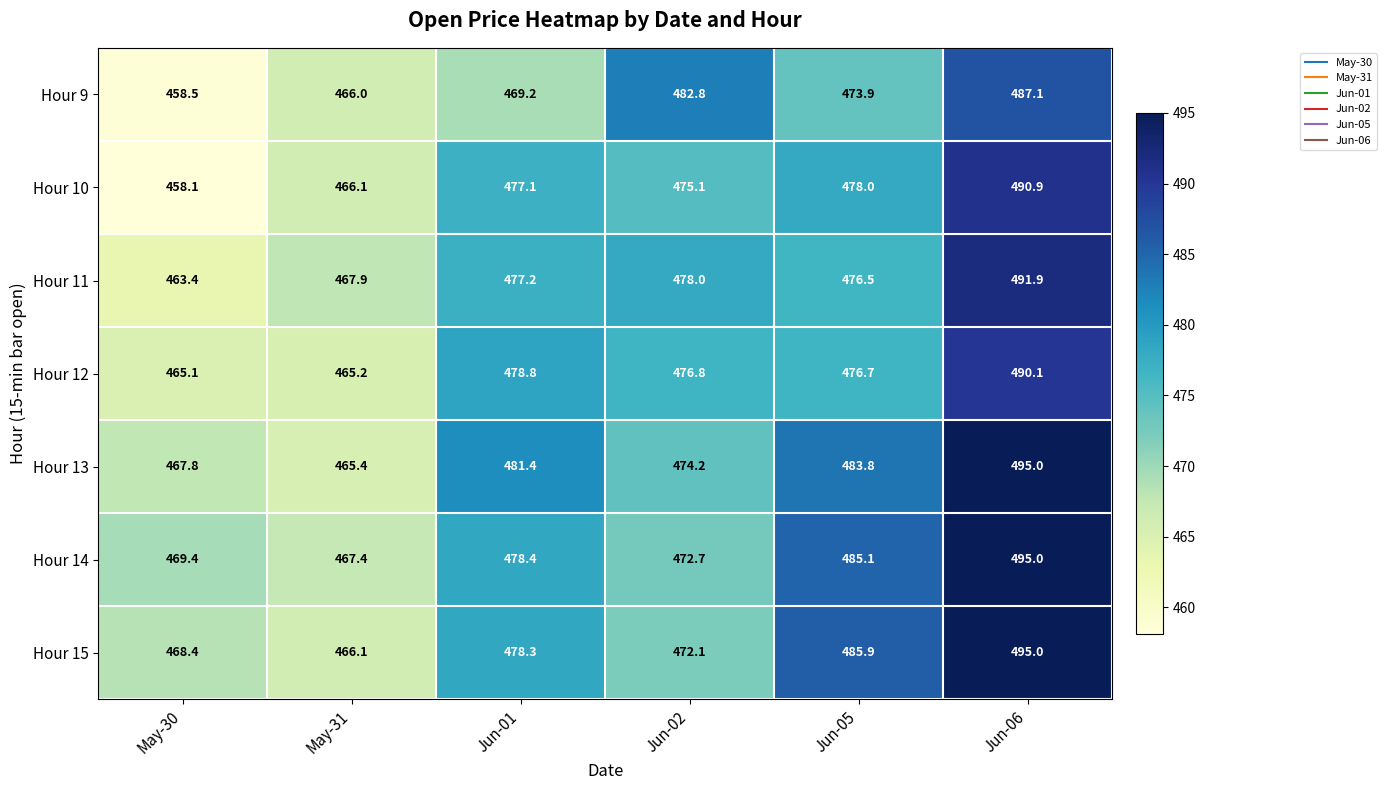

What is the difference between the Hour 14 values at Jun-02 and May-31?

5.3